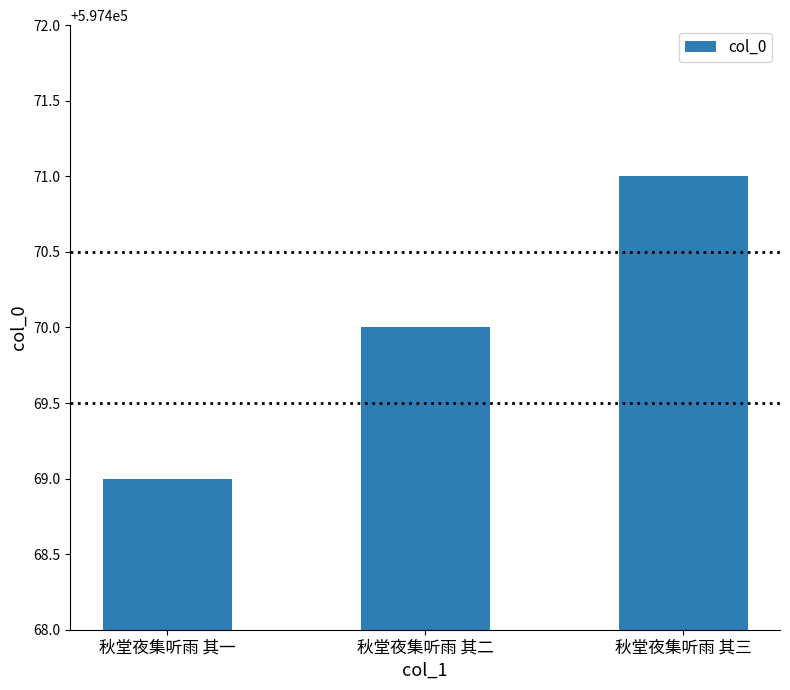

How many bars are there in total?

3